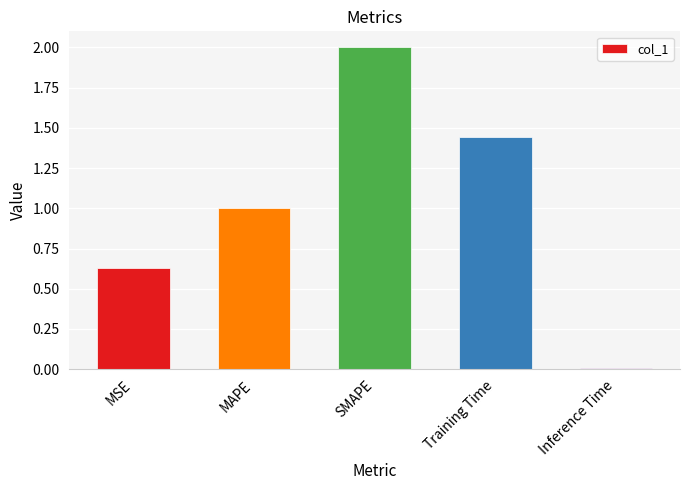

True or false: the data shows 1.0 at MAPE.

True